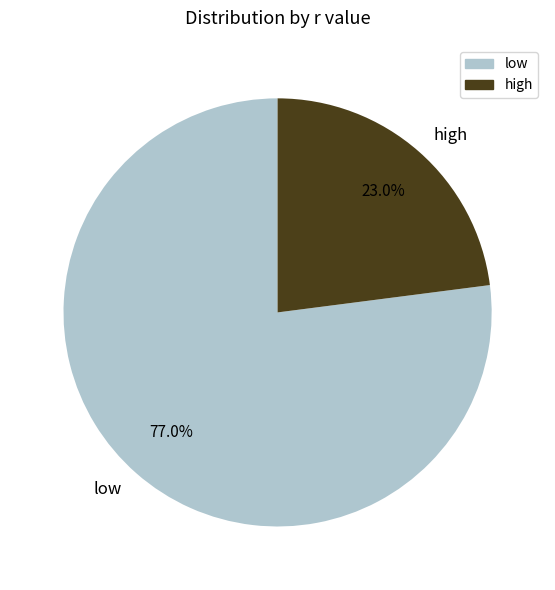

Does any single category account for the majority?

Yes